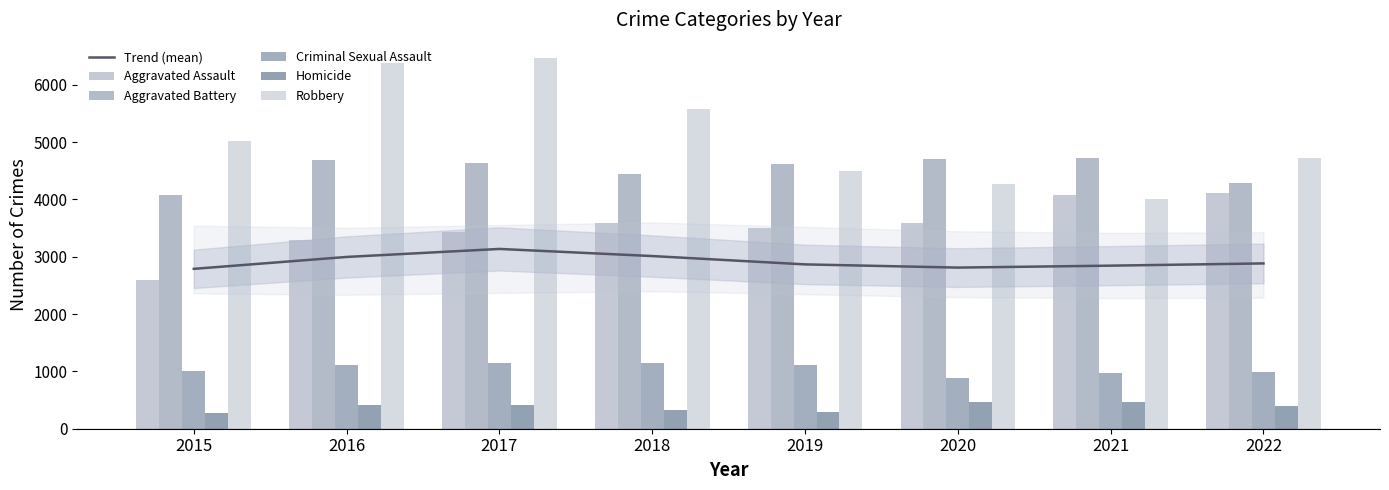

What is the value of the Homicide bar at the 1st from the left?

276.0